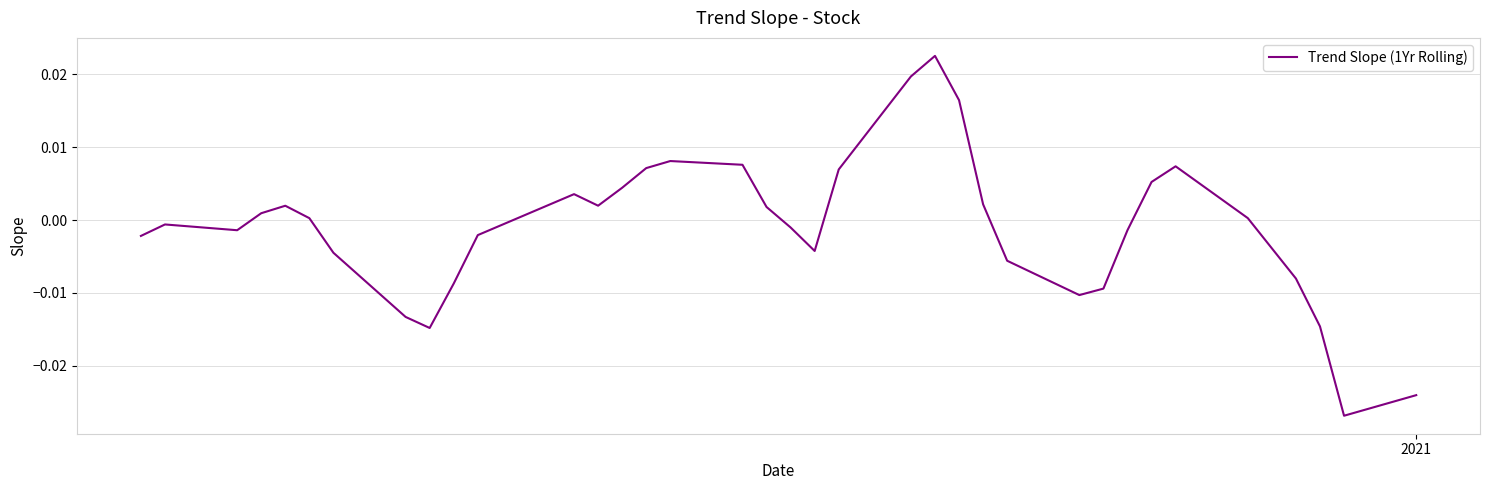

How many points are higher than both their immediate neighbors (excluding endpoints)?

6